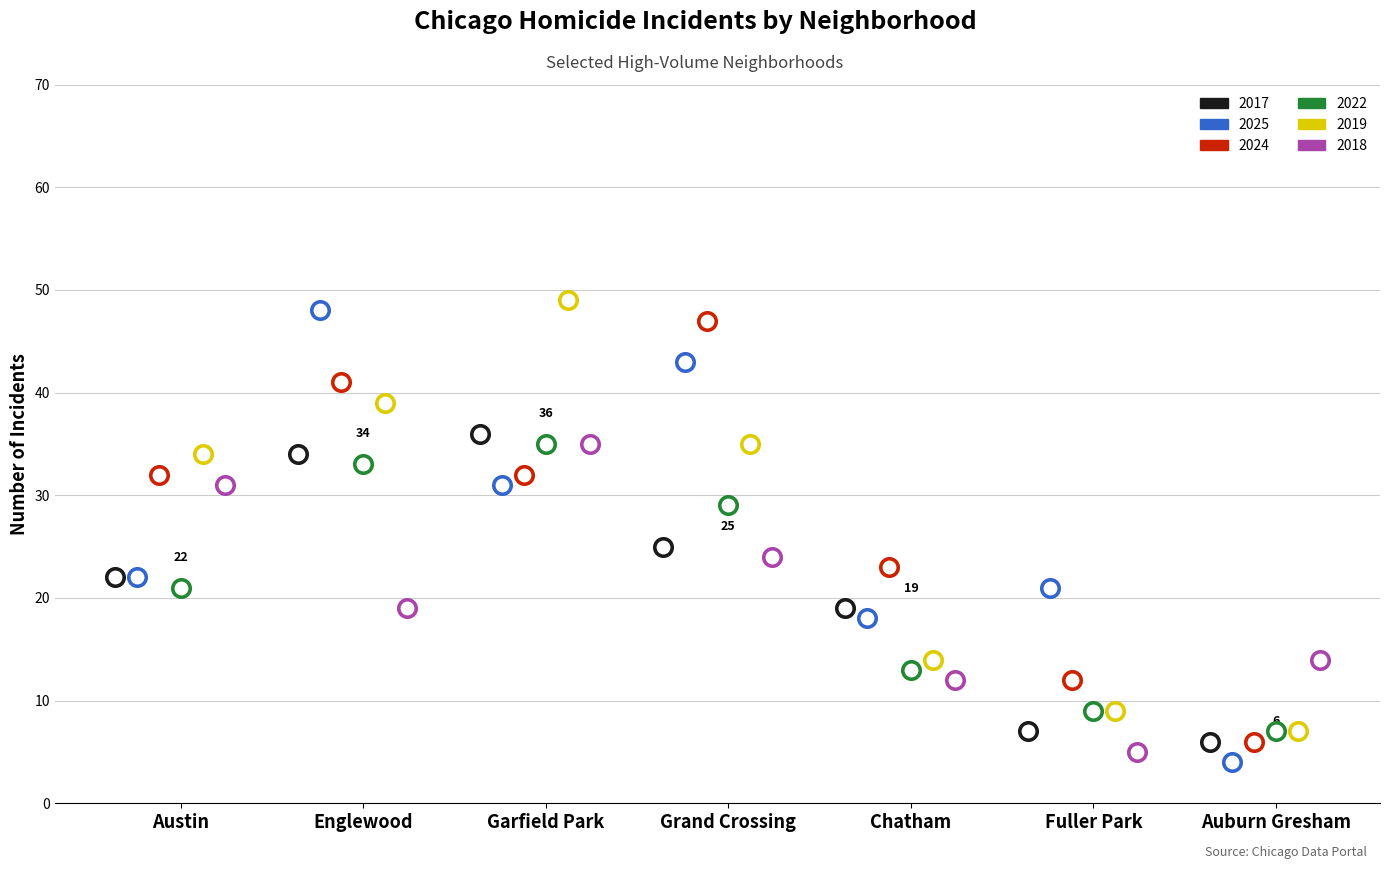

At how many categories does at least one series exceed 42?

3